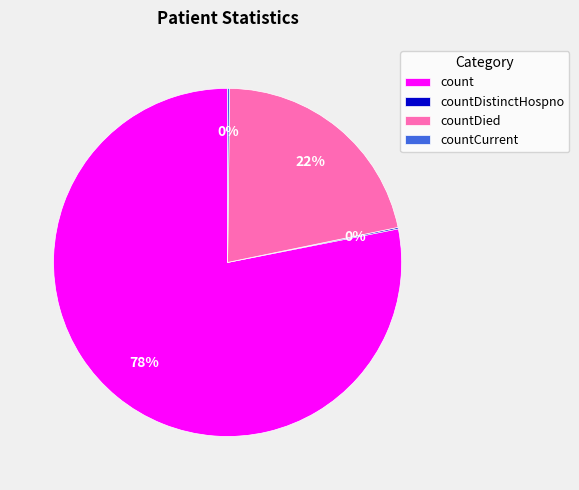

Is it true that count is 78% of the pie?

True